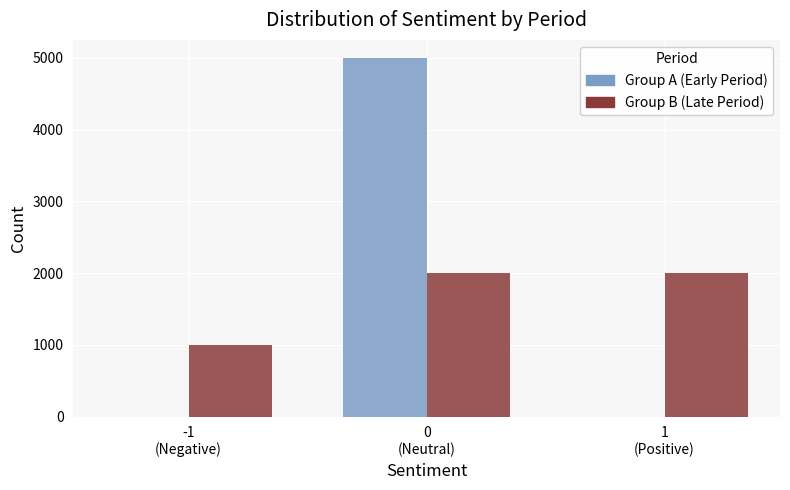

What is the maximum value for Group B (Late Period)?

2000